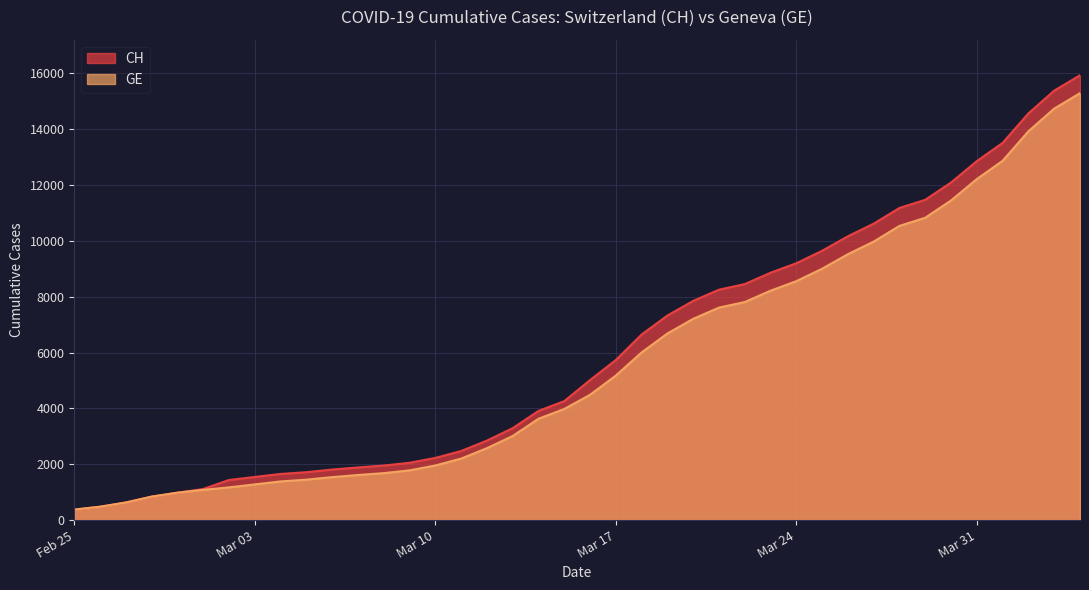

What is the sum of the CH values at 2020-02-26 and 2020-03-21?

8728